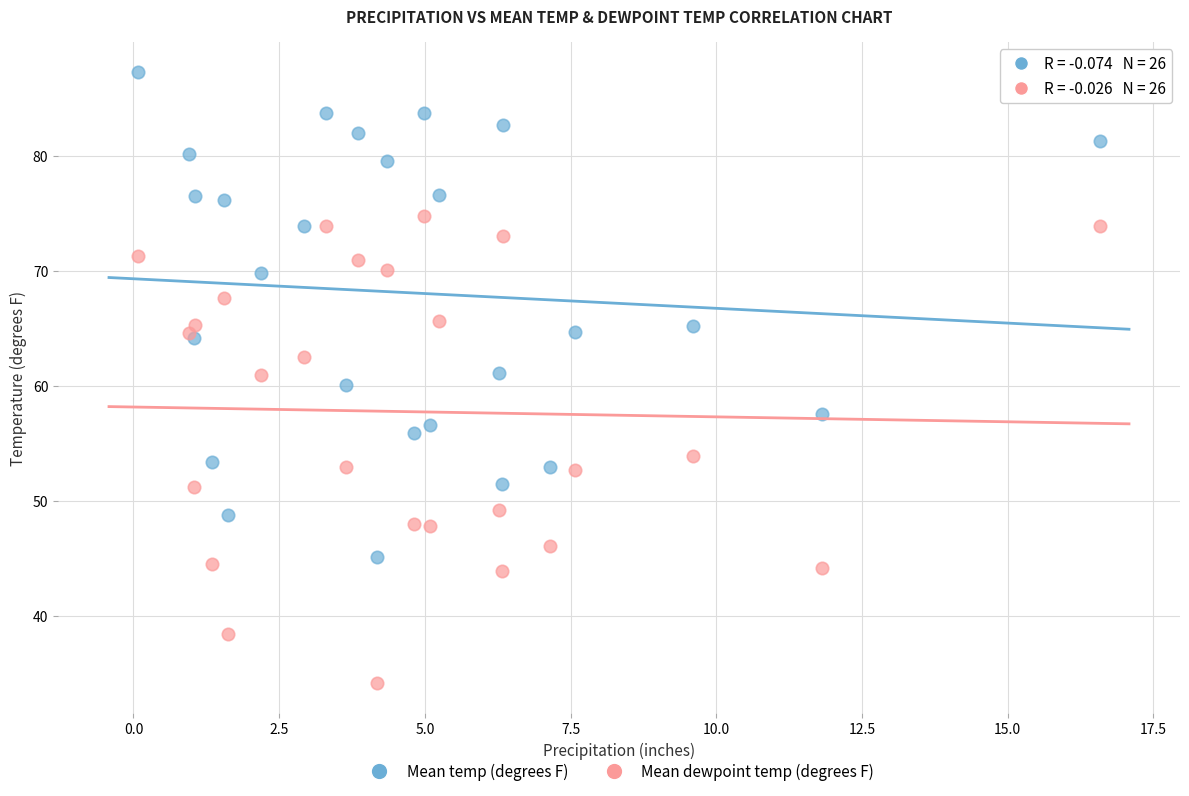

What is the X range (max minus min) for the scatter plot?

16.5